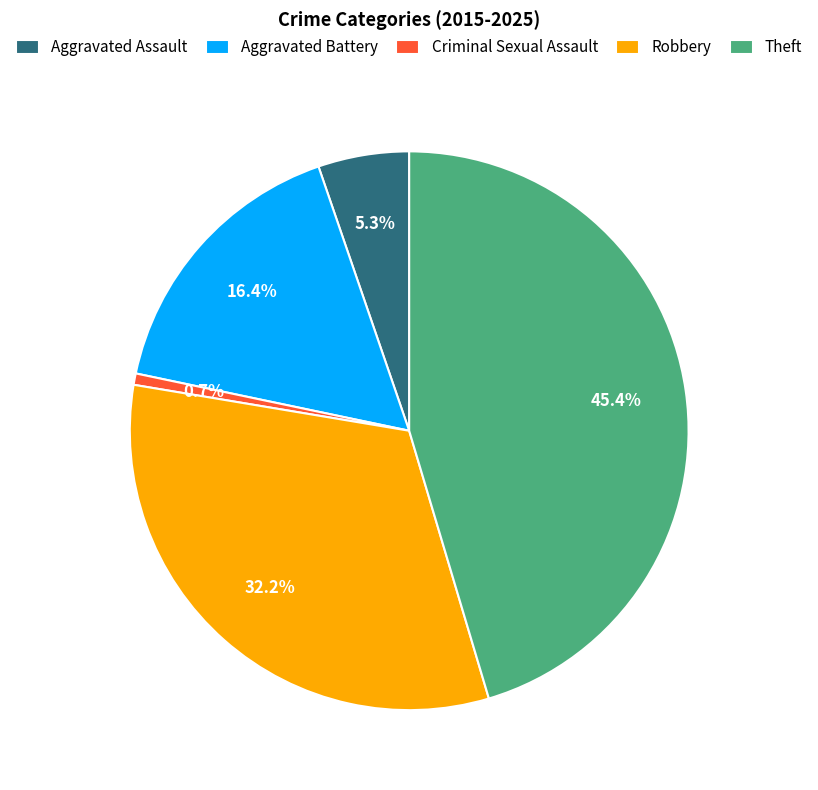

True or false: Aggravated Assault accounts for 5% of the total.

True